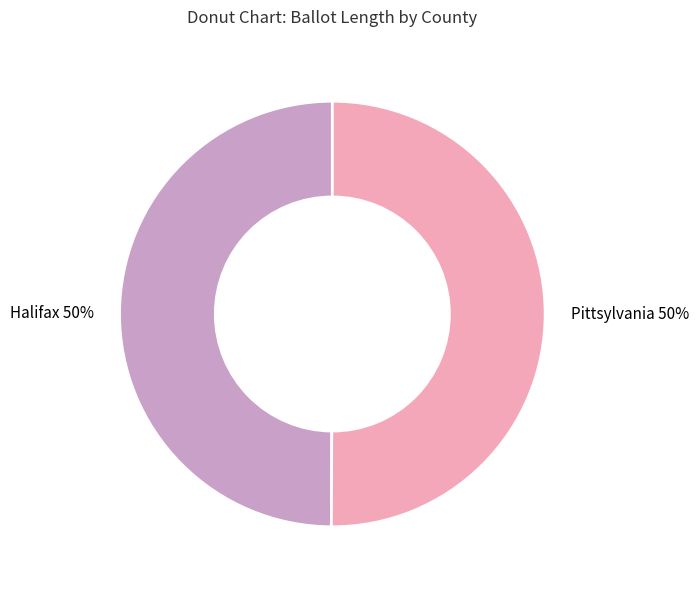

Count the number of slices in the pie.

2